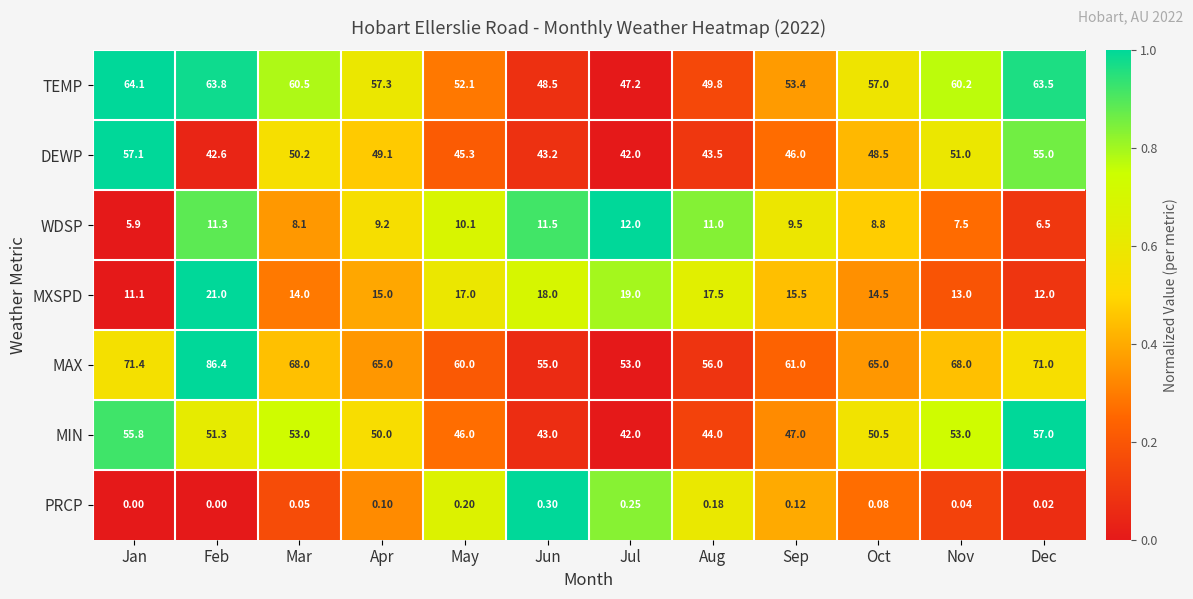

Which series has the largest total across all categories?

MAX